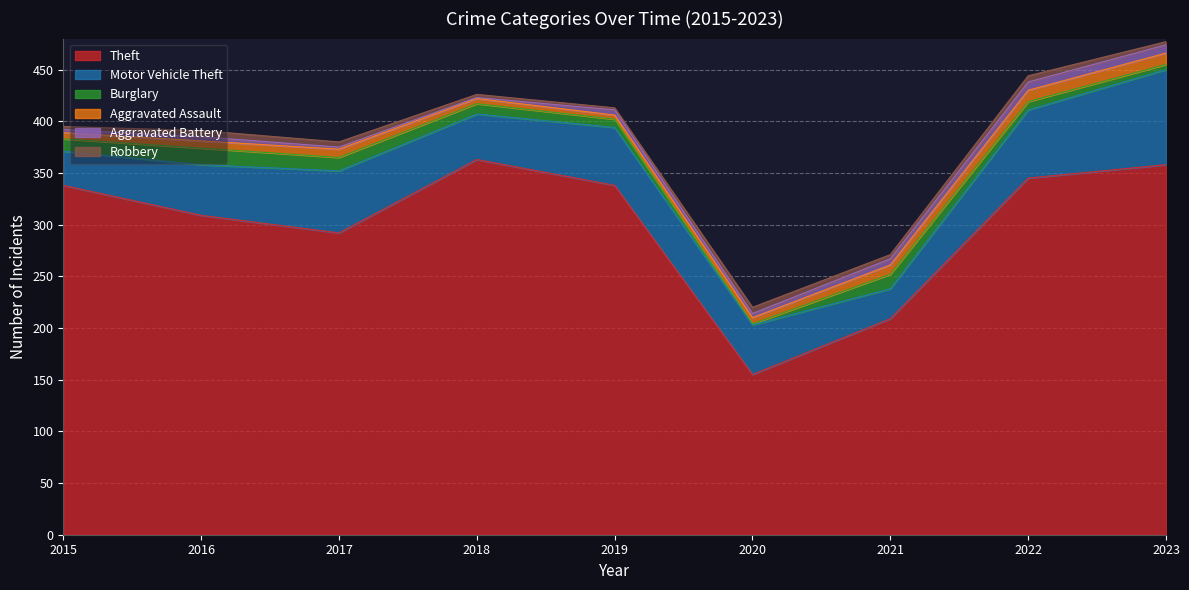

What is the sum of the Burglary values at 2019 and 2021?

22